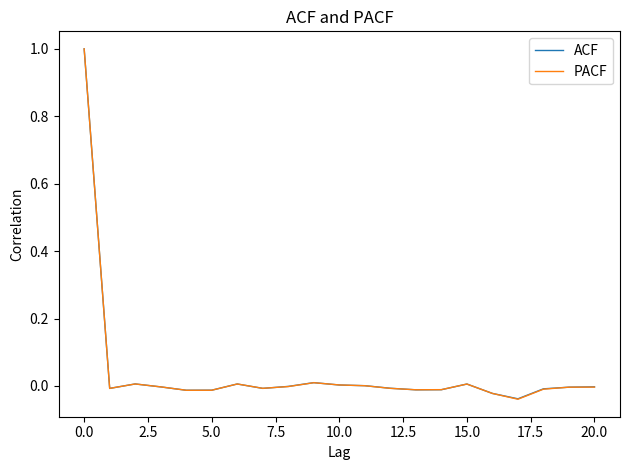

What is the maximum value for PACF?

1.0